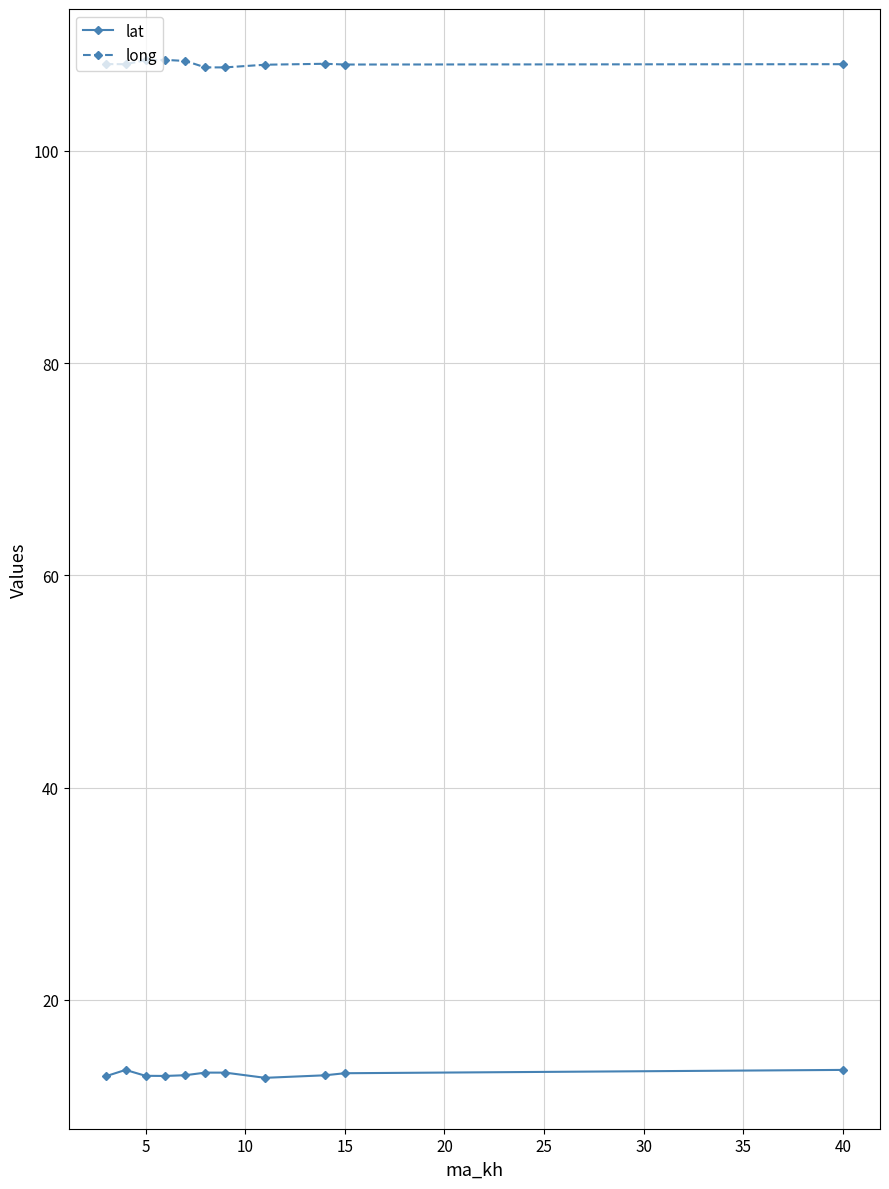

True or false: lat and long cross at least once.

False